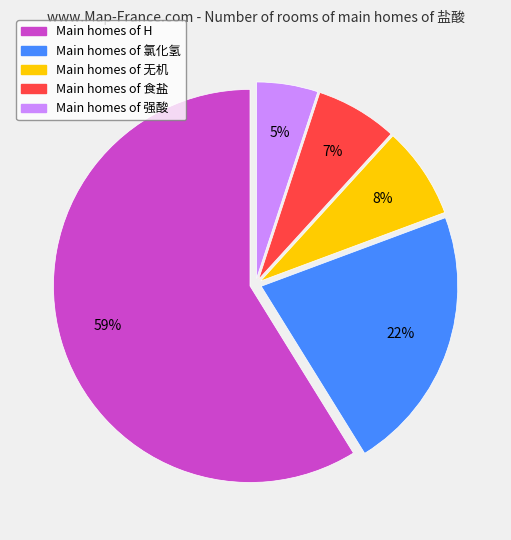

Is there a majority slice in this chart?

Yes